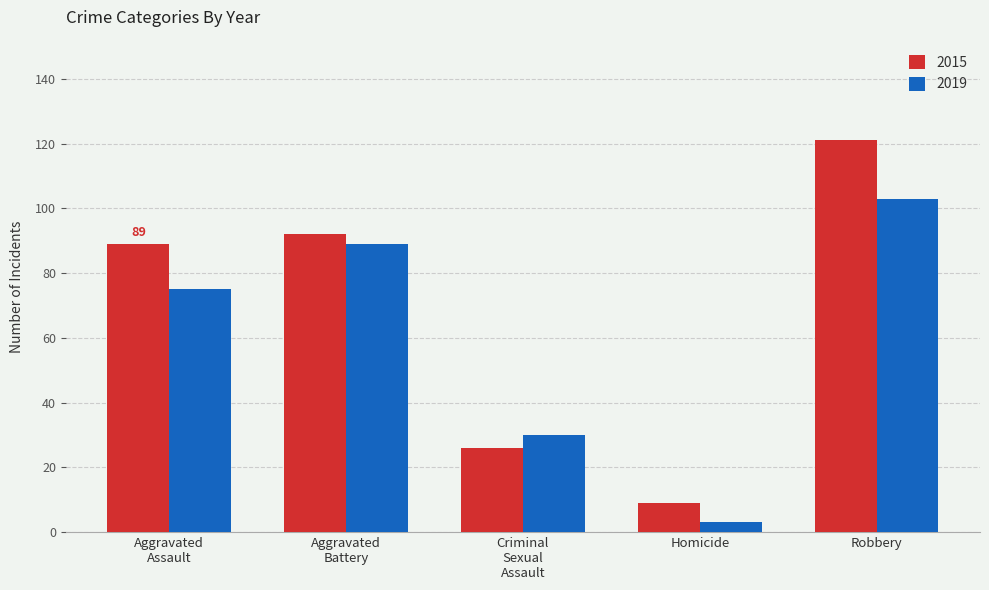

Reading right to left, list all the values displayed in this chart.

2015: 121	9	26	92	89
2019: 103	3	30	89	75